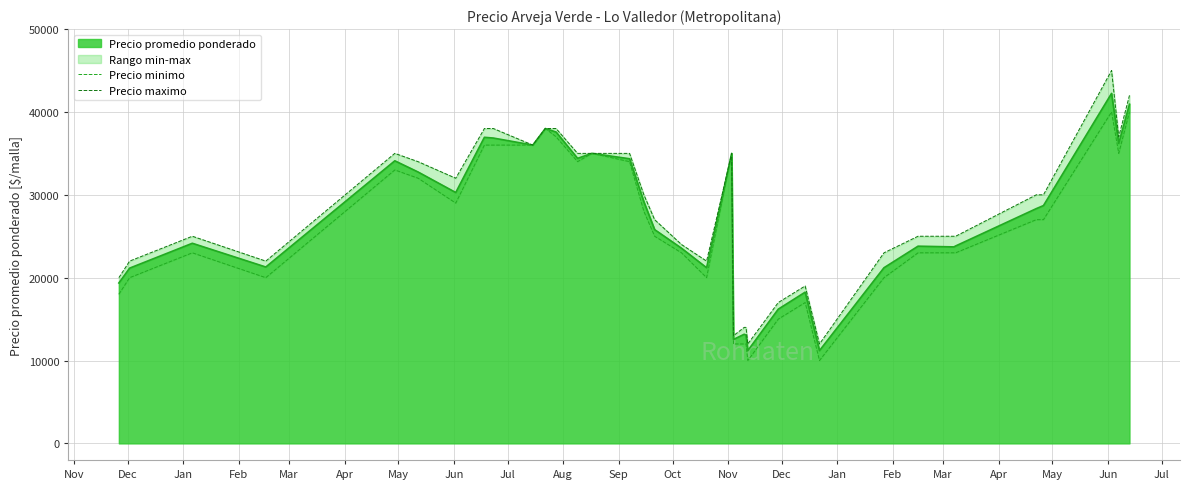

What is the maximum value shown in the chart?

45000